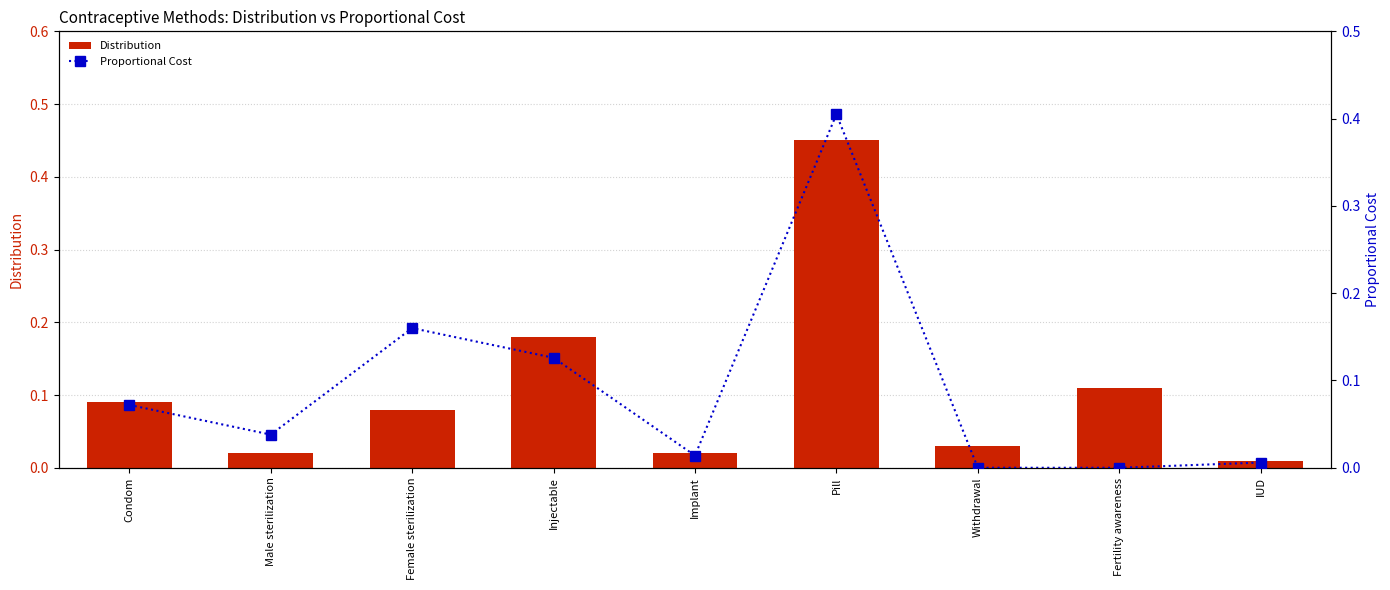

What is the sum of the Proportional Cost values at Withdrawal and Pill?

0.4